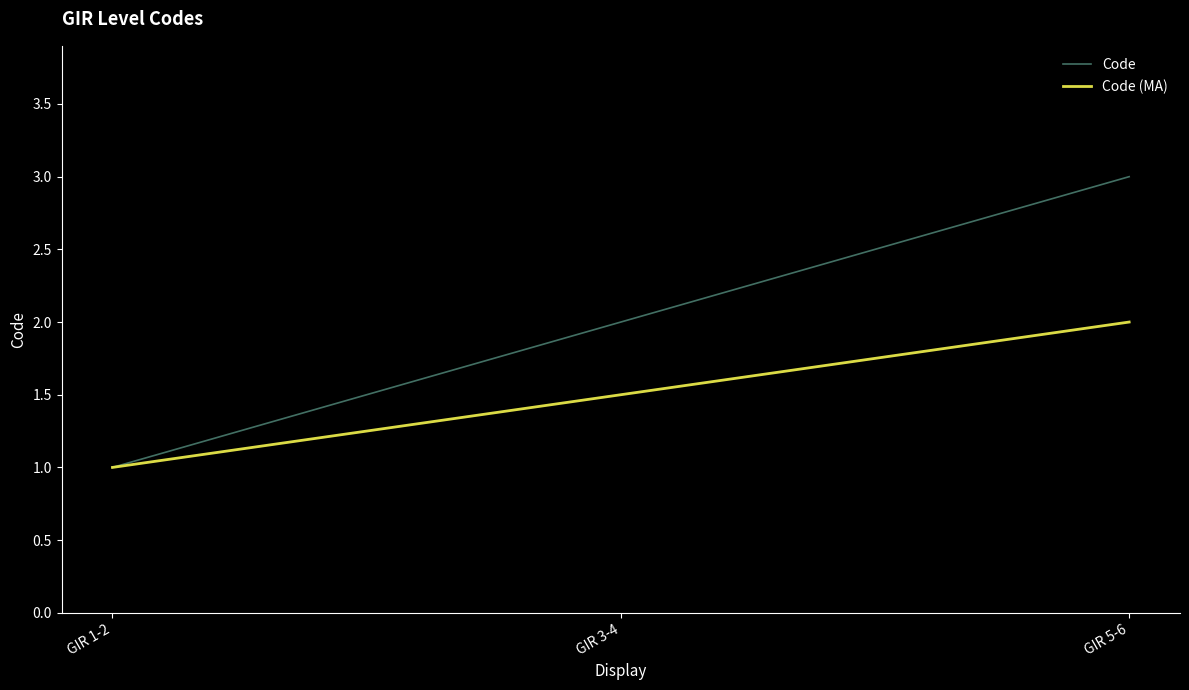

What is the smallest value displayed?

1.0